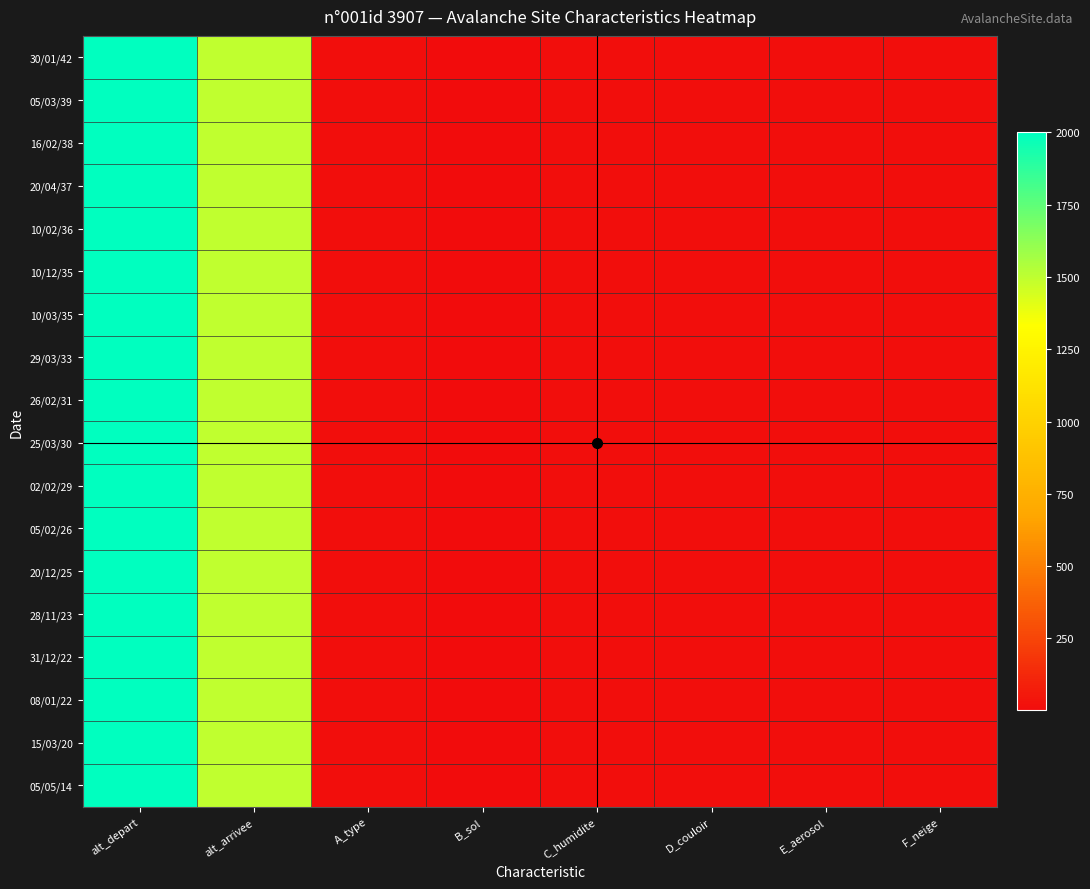

What is the smallest value displayed?

1